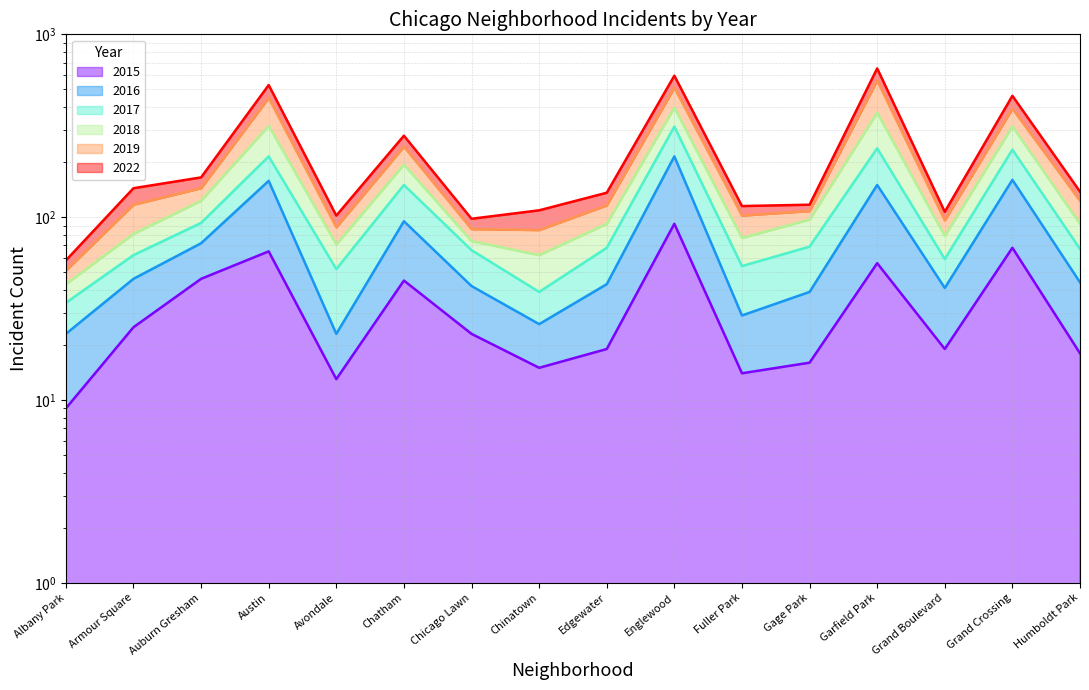

What is the sum of the 2022 values at Grand Crossing and Avondale?

563